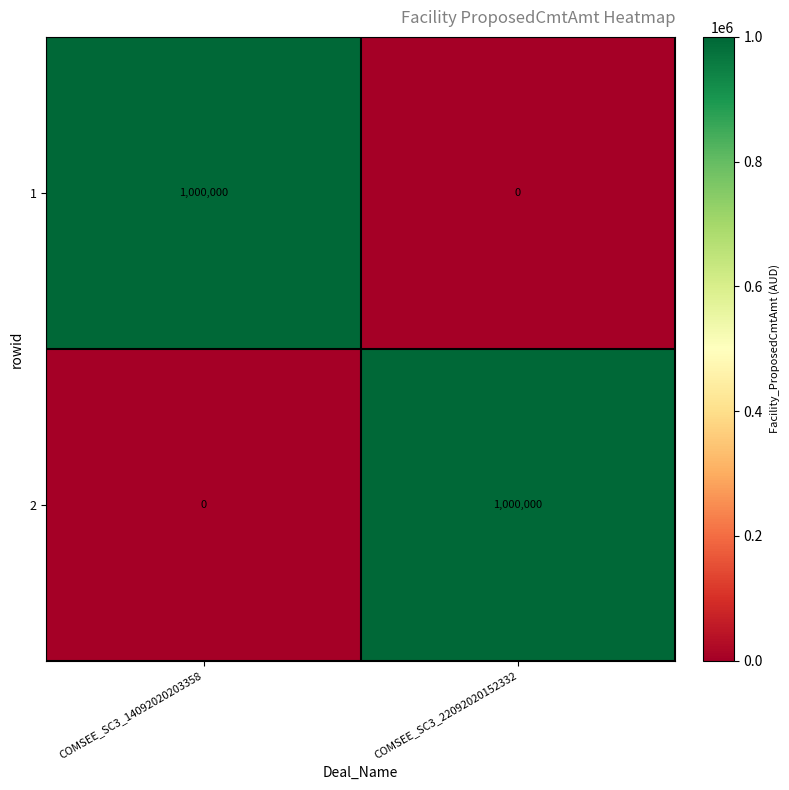

List the labels in order of 1 value, largest first.

COMSEE_SC3_14092020203358, COMSEE_SC3_22092020152332